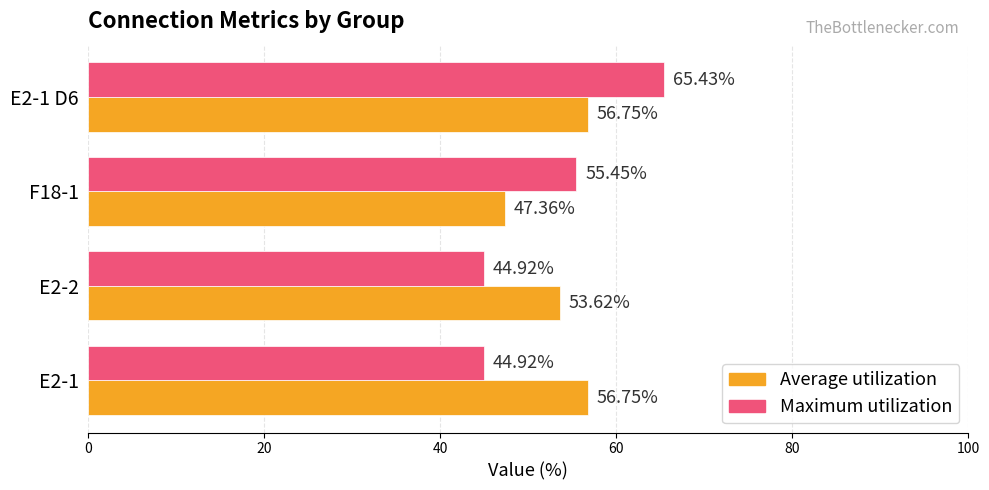

Which series changed the most between E2-1 and F18-1?

Maximum utilization